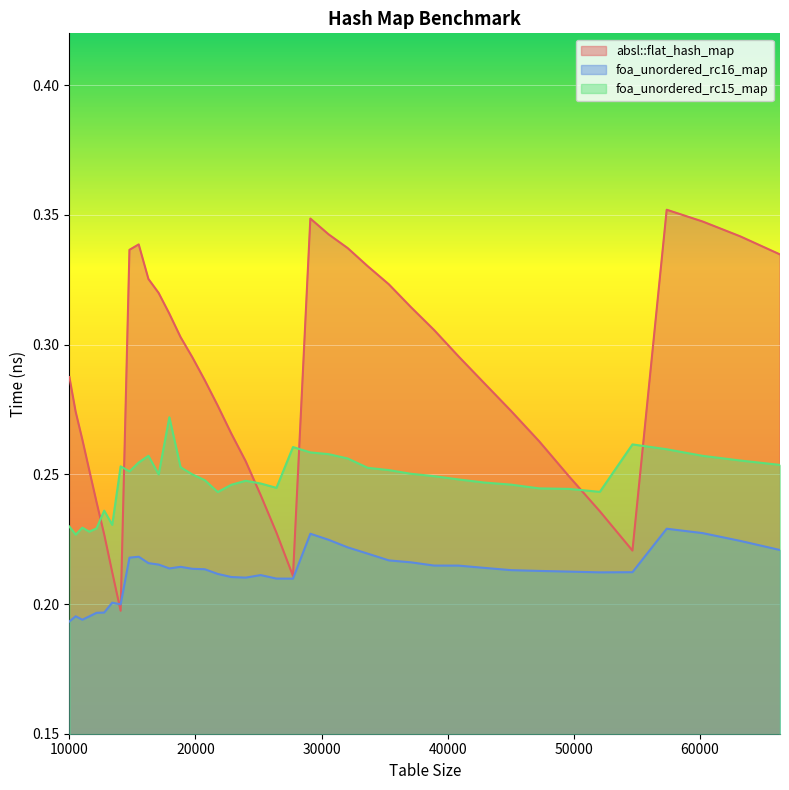

What are all the series names shown in the legend?

absl::flat_hash_map, foa_unordered_rc16_map, foa_unordered_rc15_map